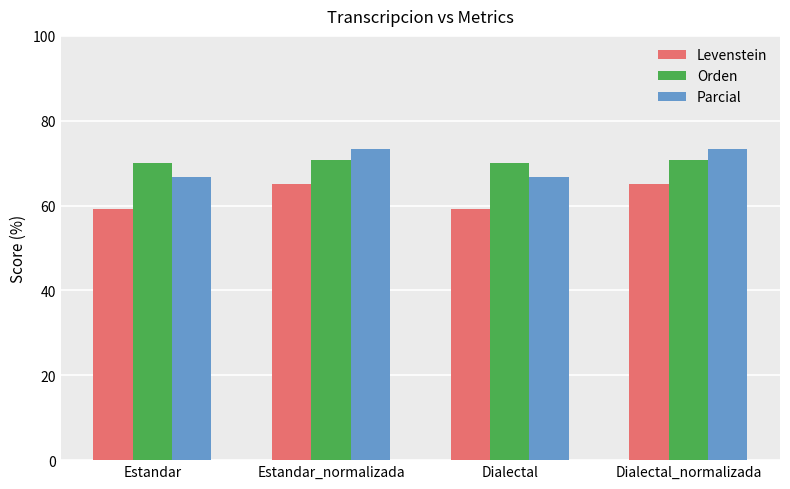

Reading left to right, transcribe all the data shown in this chart.

Levenstein: 59.2	65.1	59.2	65.1
Orden: 69.9	70.8	69.9	70.8
Parcial: 66.8	73.4	66.8	73.4